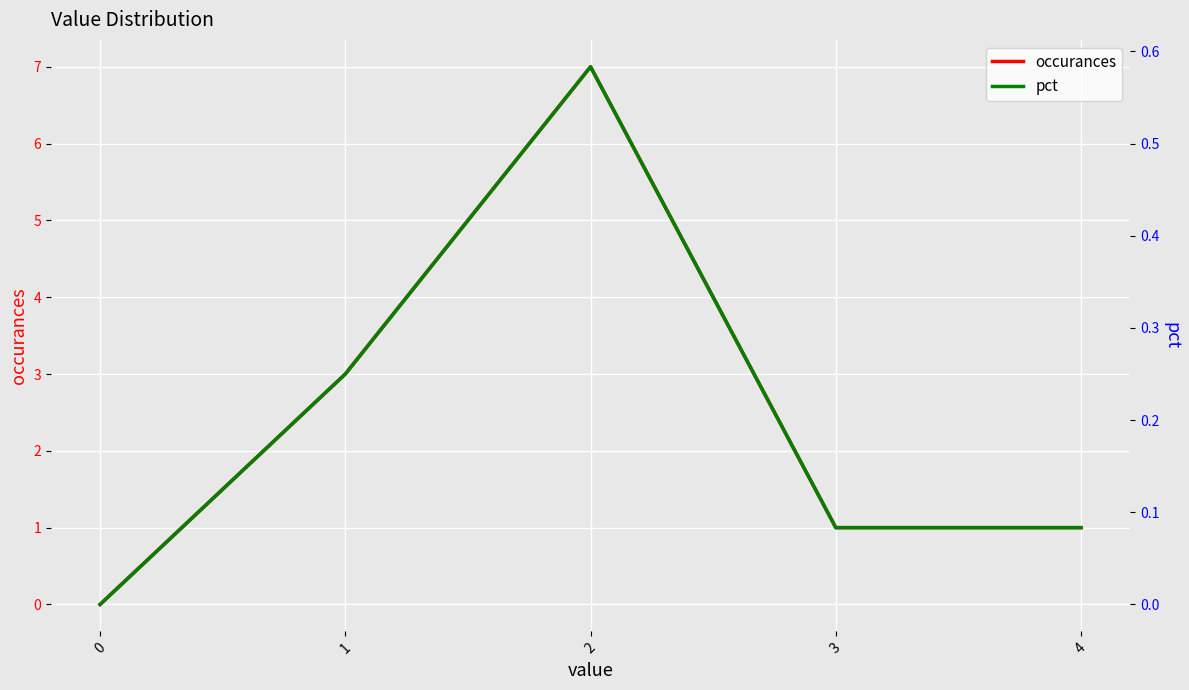

True or false: occurances and pct intersect in this chart.

False